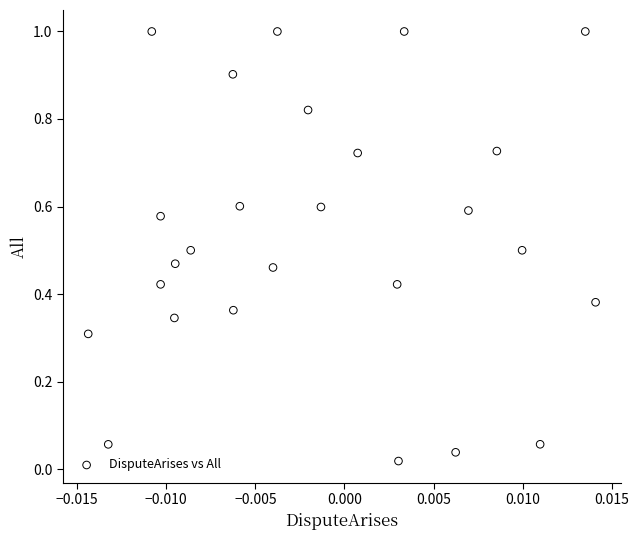

What is the range of Y values (max minus min)?

1.0